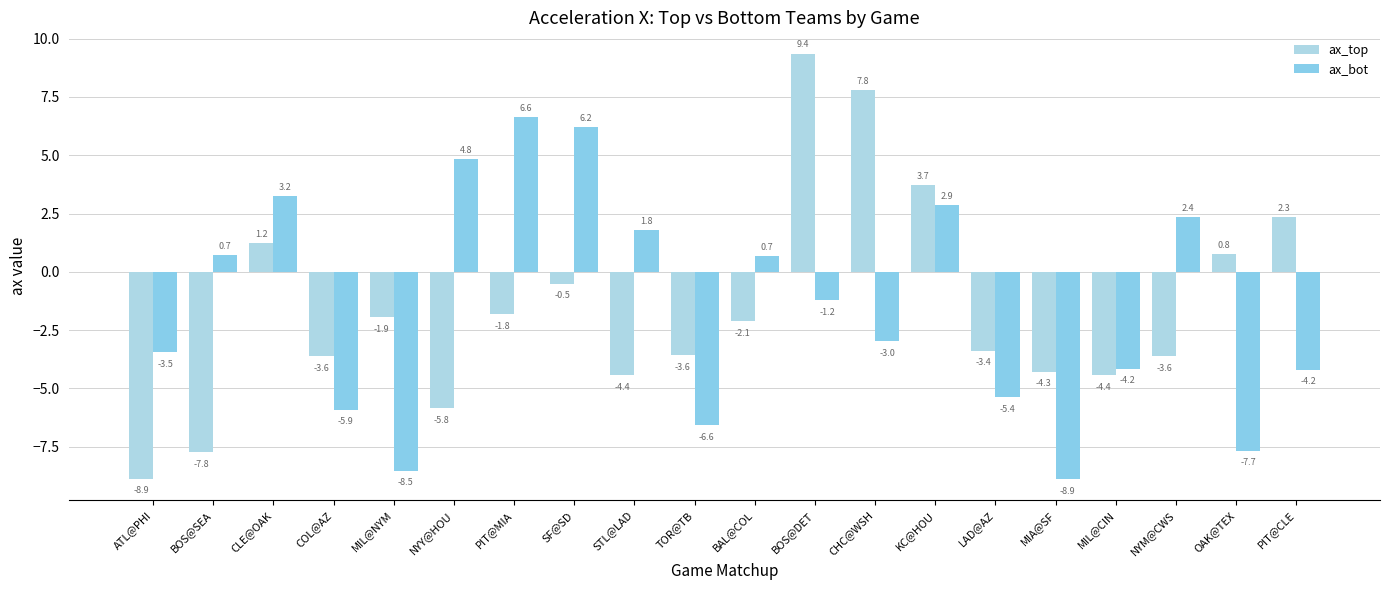

What is the difference between the ax_bot values at BOS@DET and ATL@PHI?

2.2